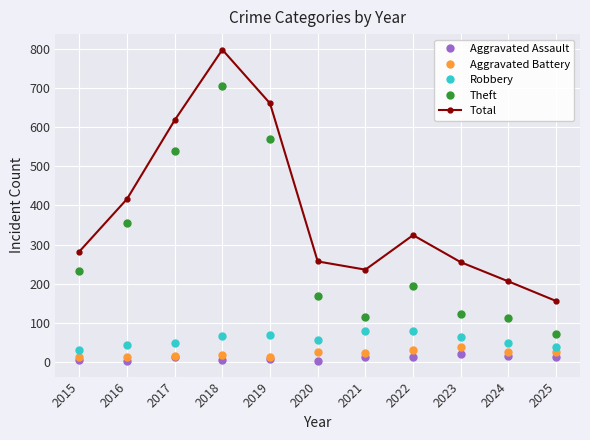

Is the value of Total at 2025 greater than the value of Robbery at 2019?

Yes